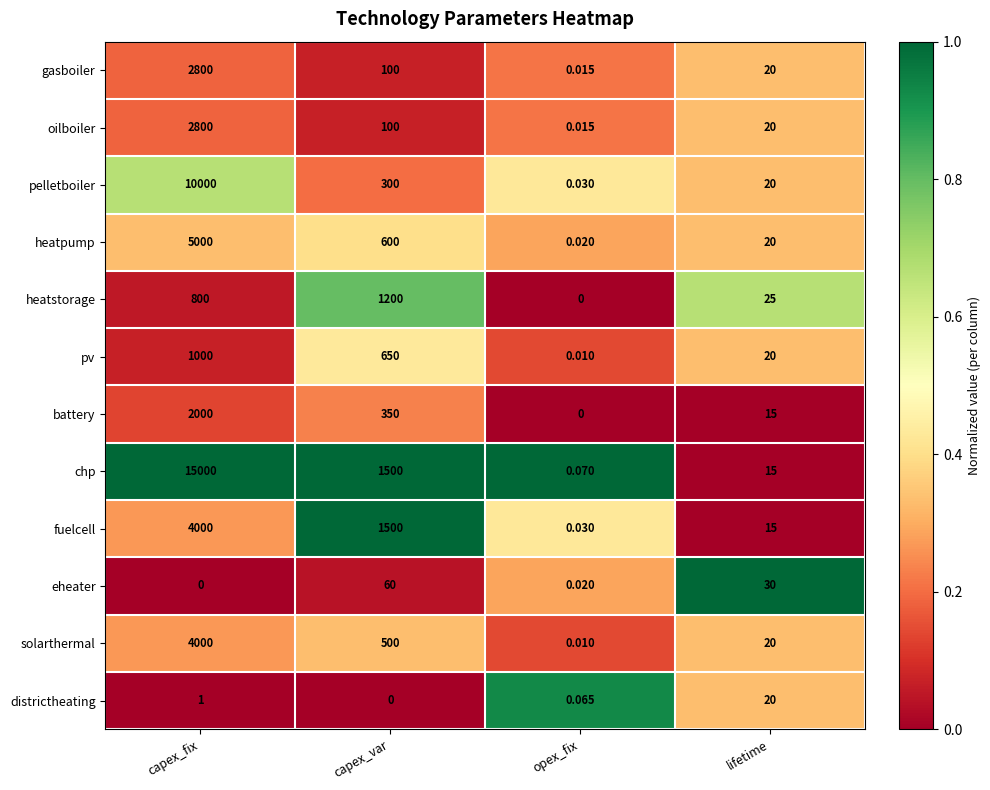

How many categories are shown in the chart?

4